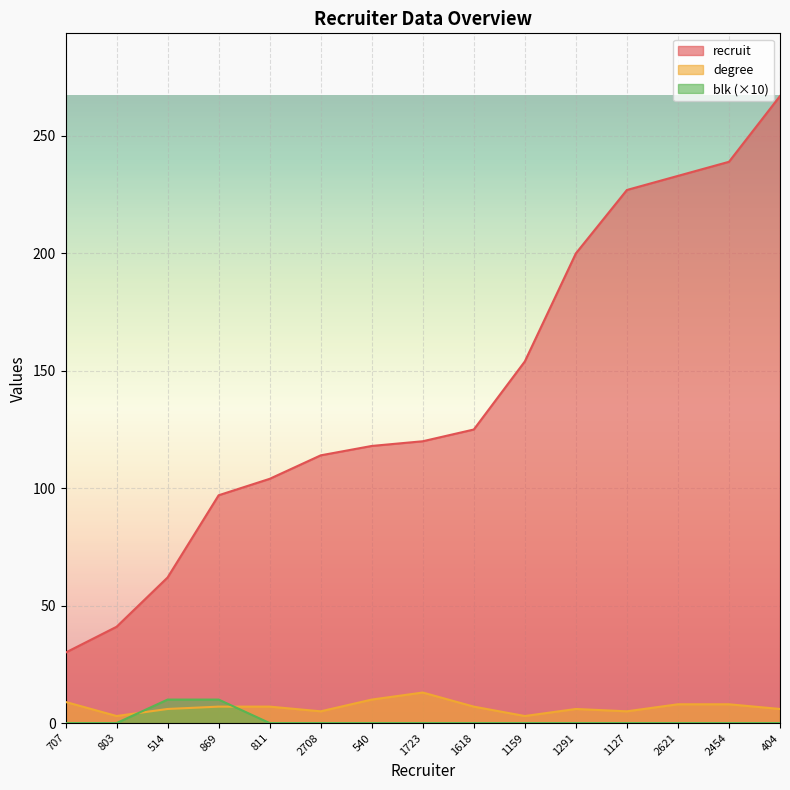

How many positive values does the blk series have?

2